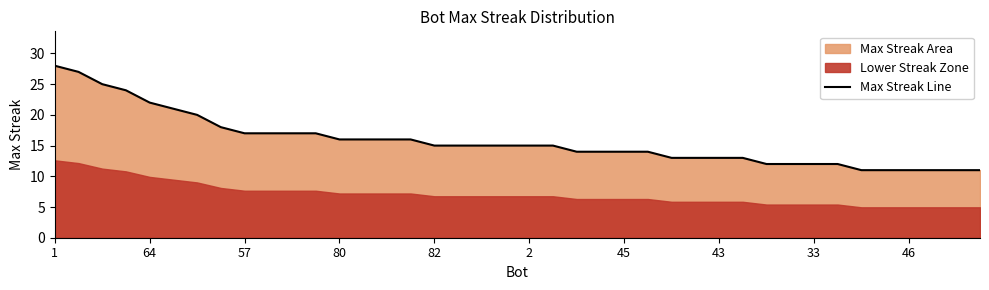

Is it true that Max Streak Line equals 15 at 1?

False